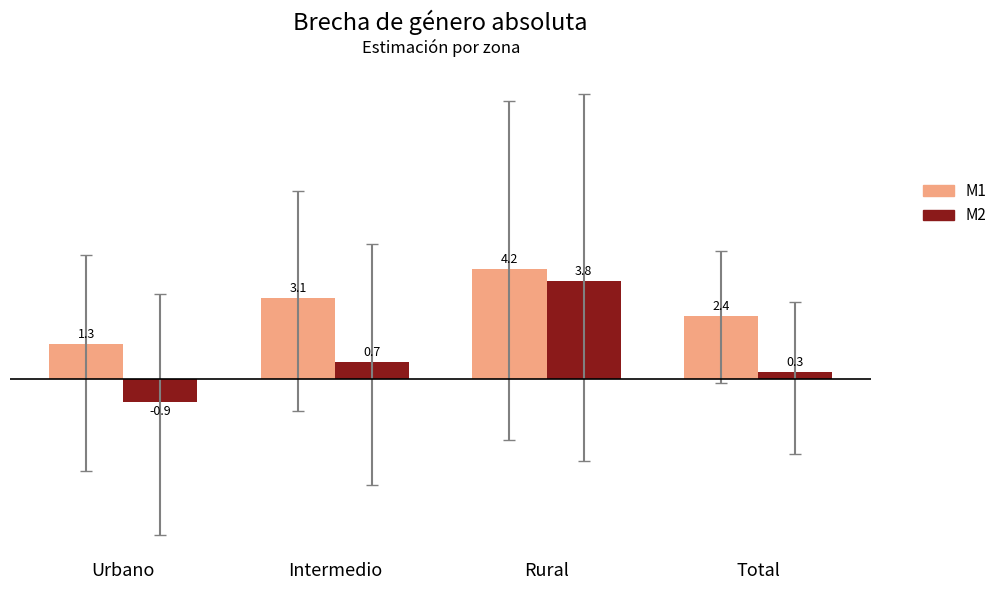

What is the difference between the maximum and minimum values in the M1 series?

2.9